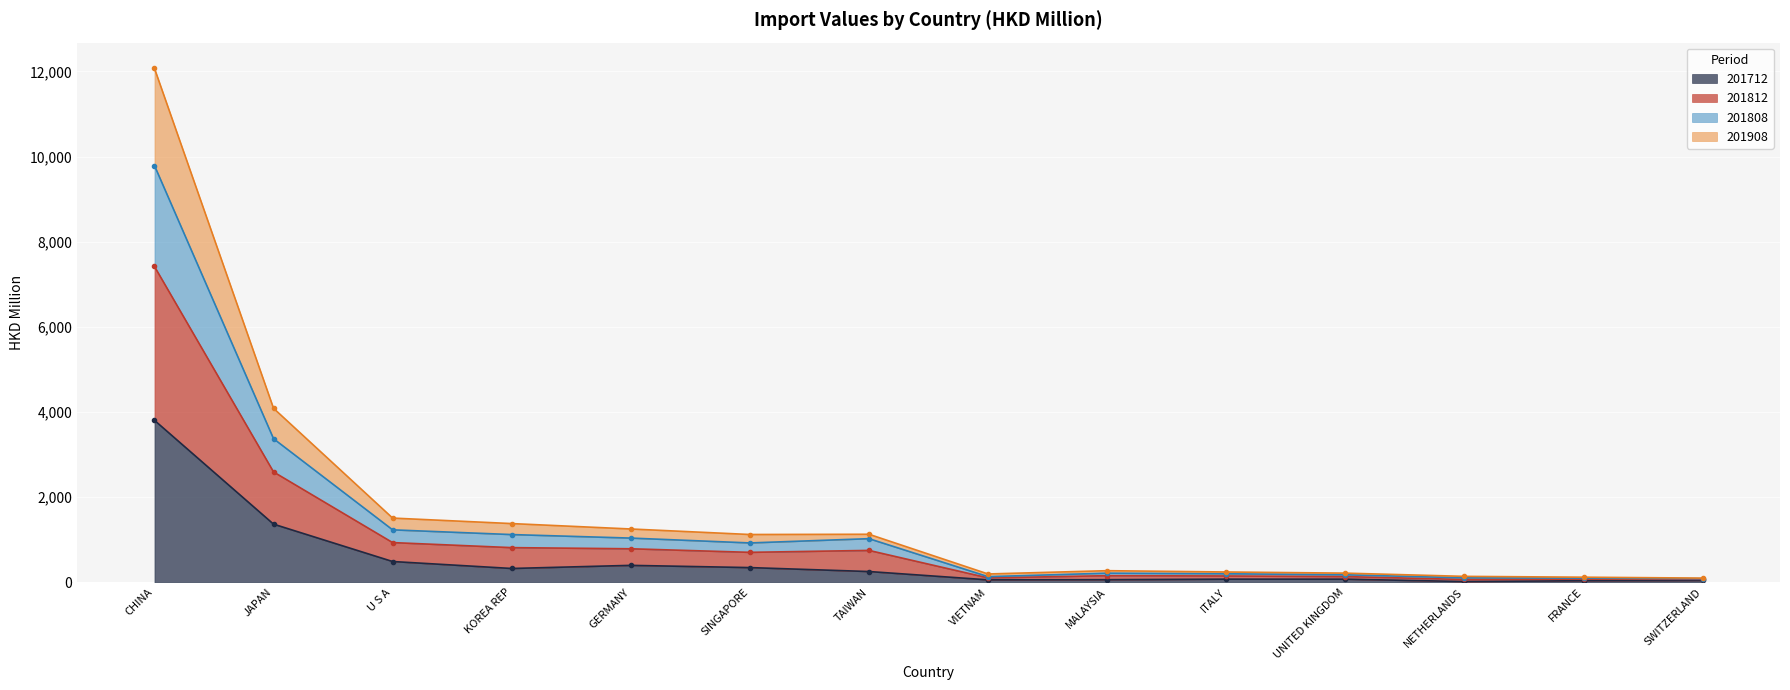

True or false: 201712 and 201812 intersect in this chart.

False